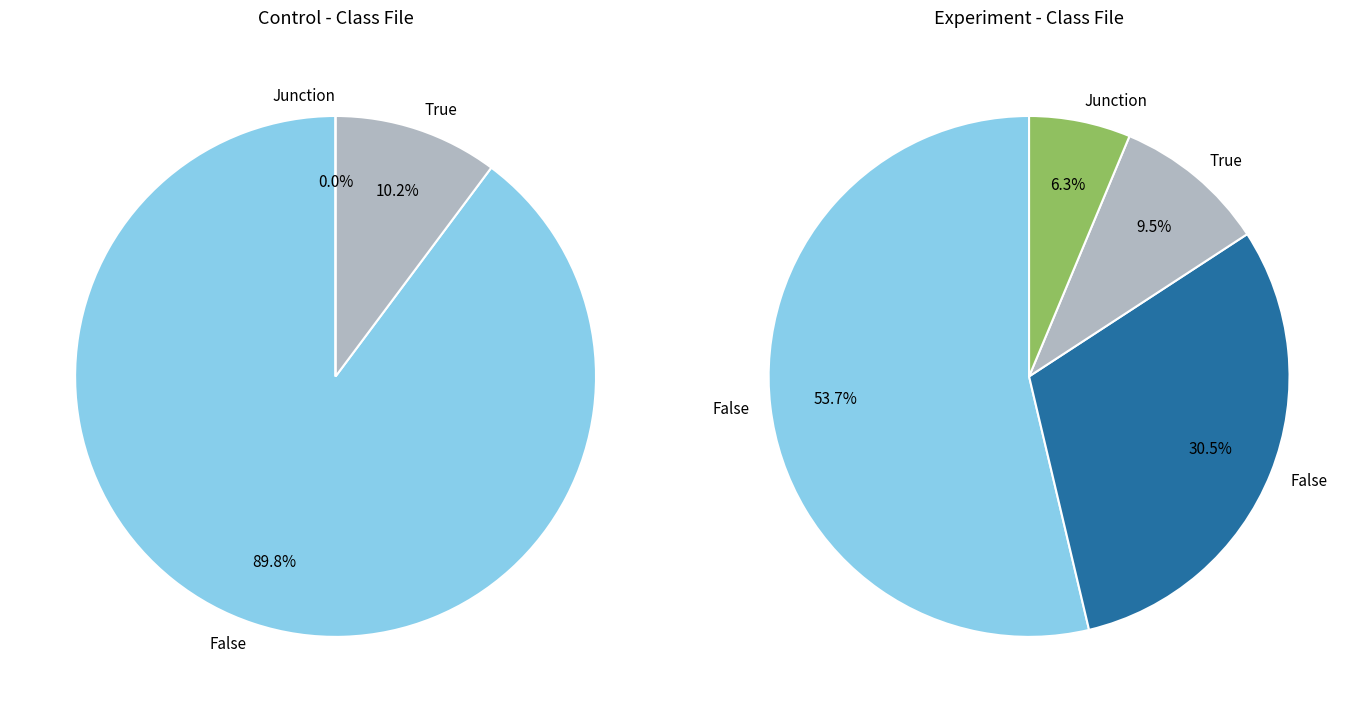

What percentage do experiment and control together represent?

100.0%